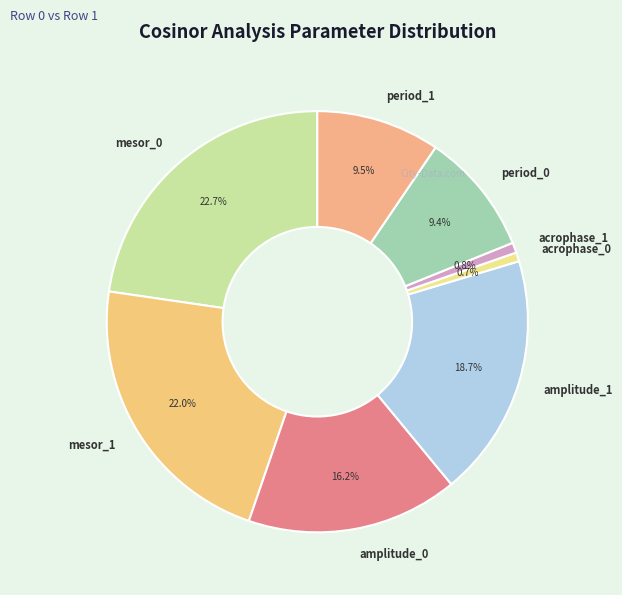

Is the sum of acrophase_0 and amplitude_0 greater than half?

No